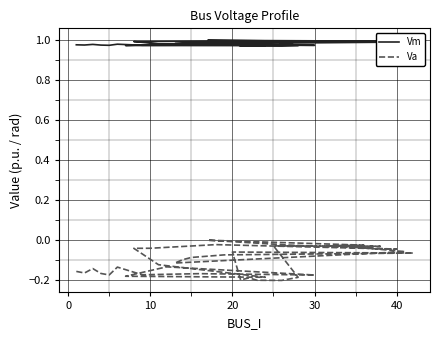

Which series has the widest spread of values?

Va